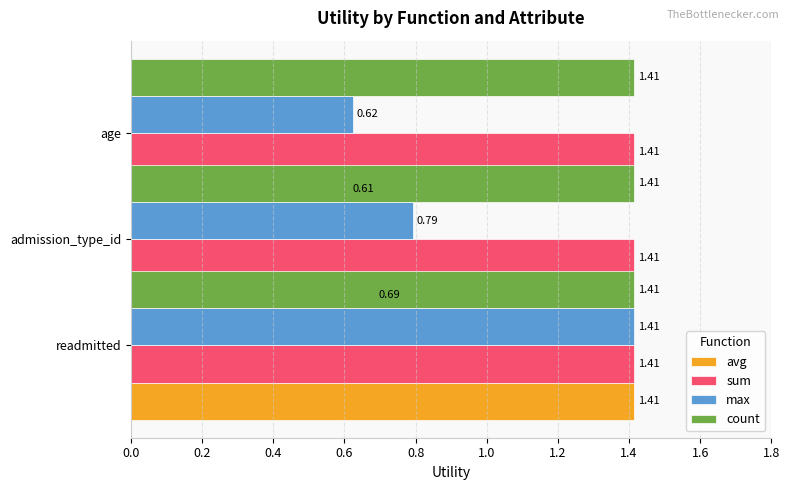

Are the bars horizontal?

Yes